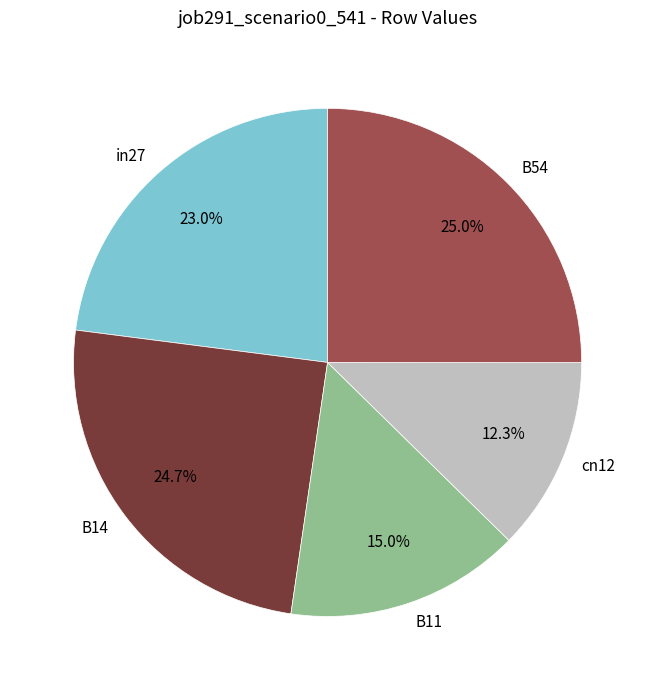

To the nearest percent, what is the combined percentage of in27 and cn12?

35%